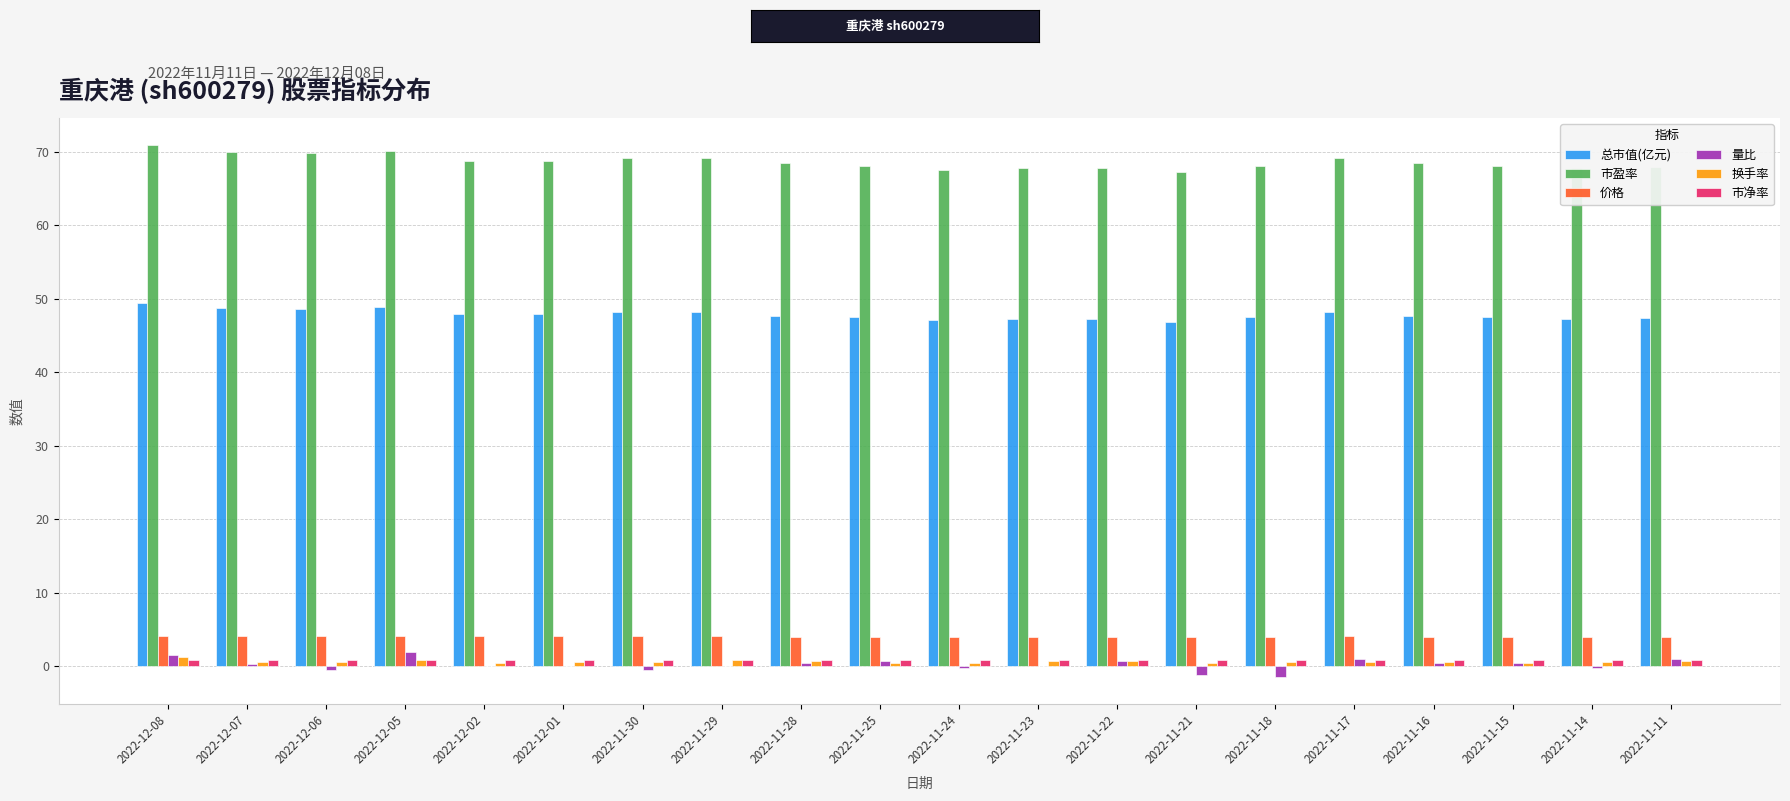

True or false: 量比 has a value of 1.0 at 2022-11-11.

True